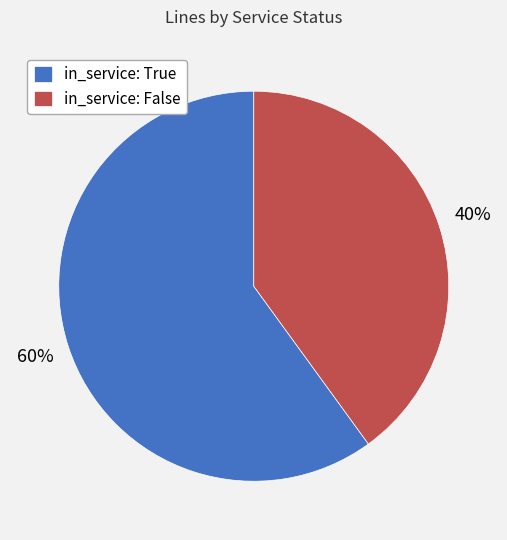

Does in_service: True represent more than half of the total?

Yes